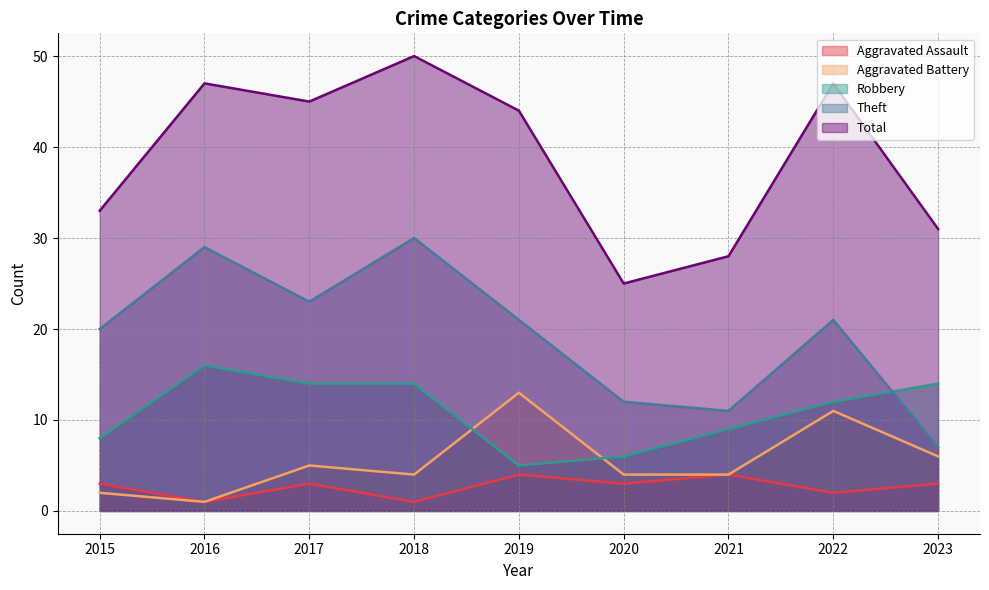

Which has a higher value, 2021 or 2017?

2021